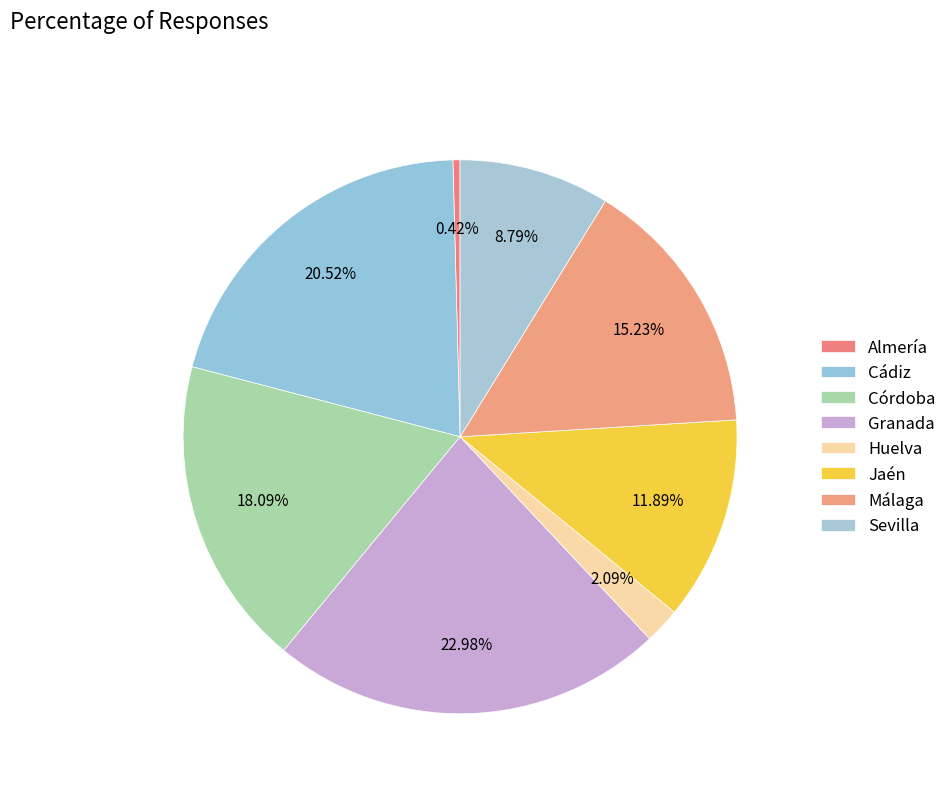

True or false: Córdoba accounts for 23% of the total.

False